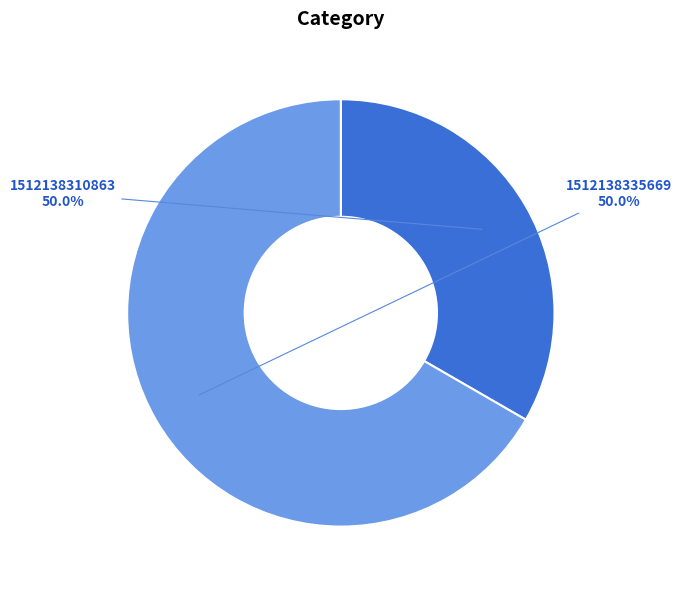

To the nearest percent, what percentage of the pie is 1512138335669?

67%